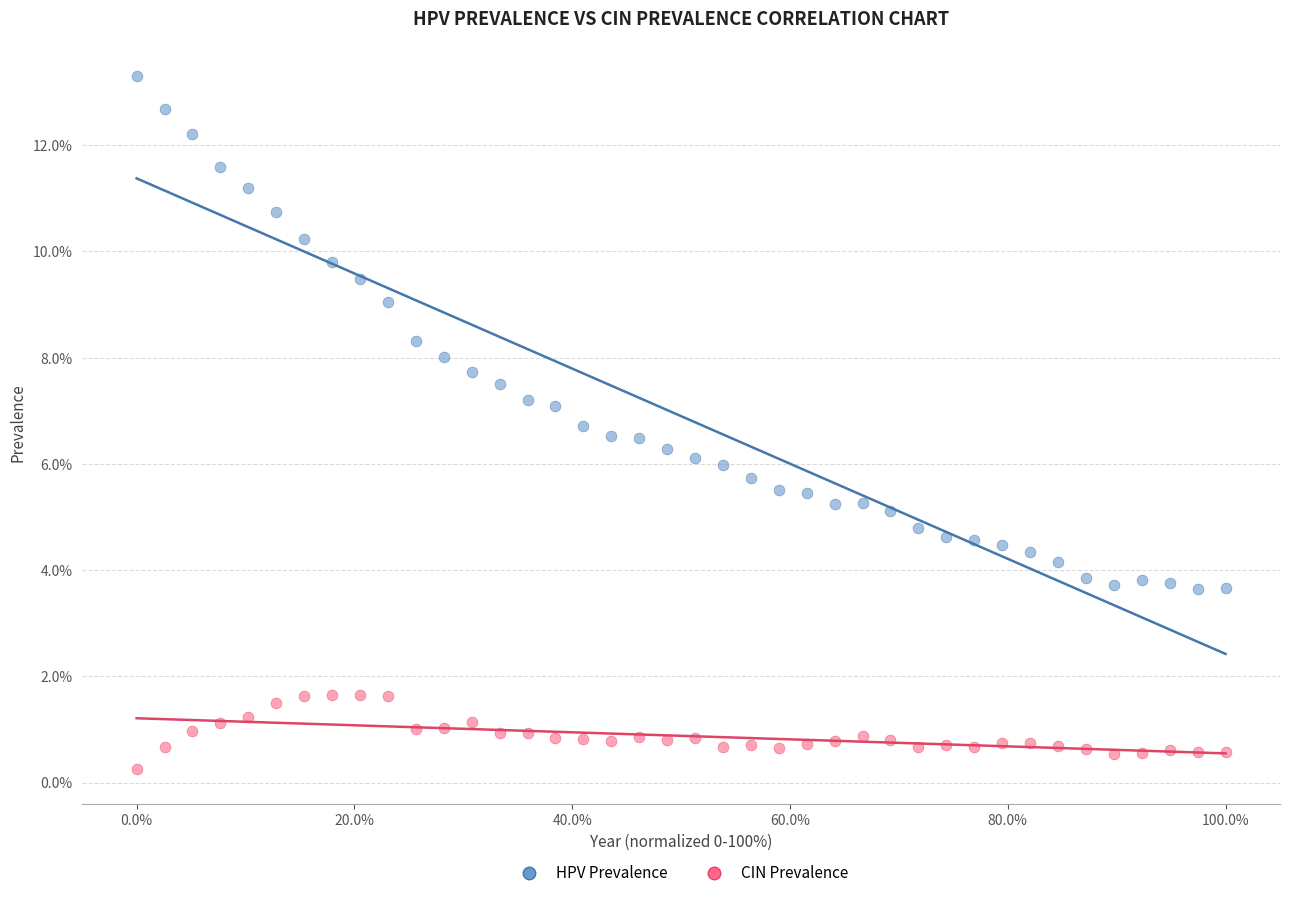

Which series contains the highest Y value?

HPV Prevalence